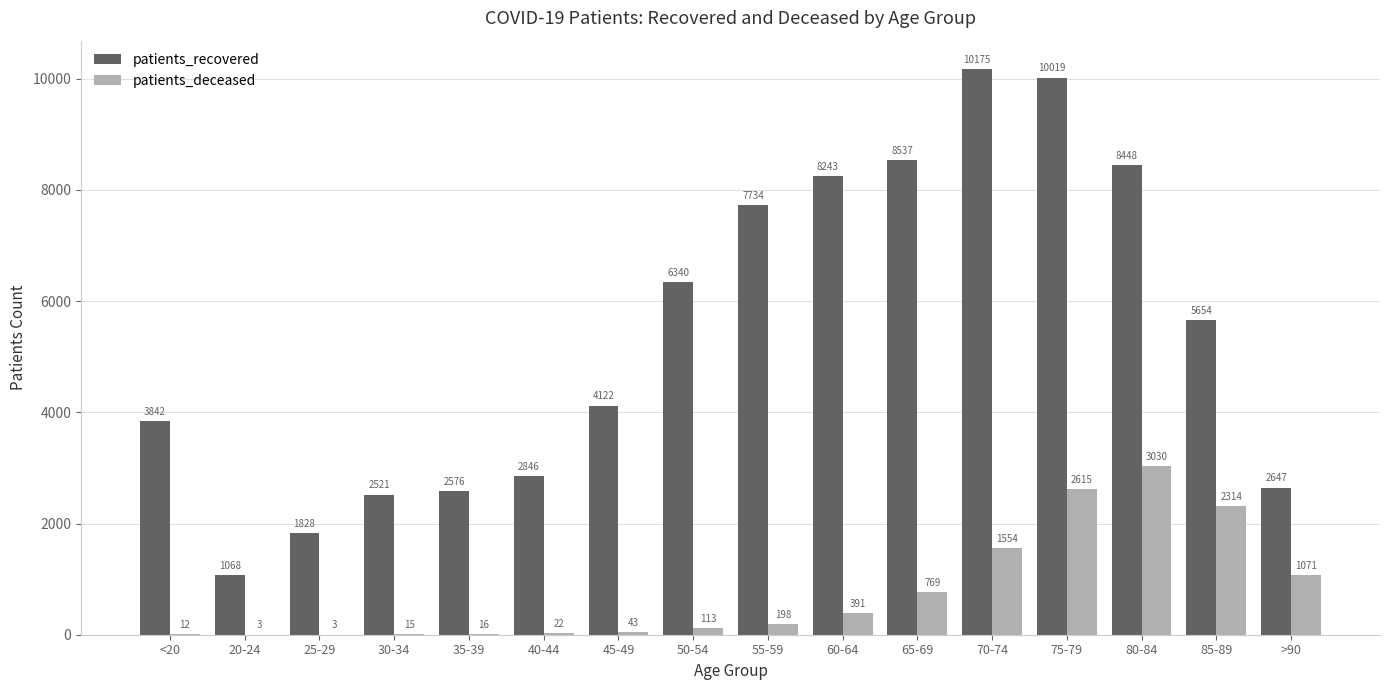

The value of patients_deceased at 80-84 is 3030. True or false?

True